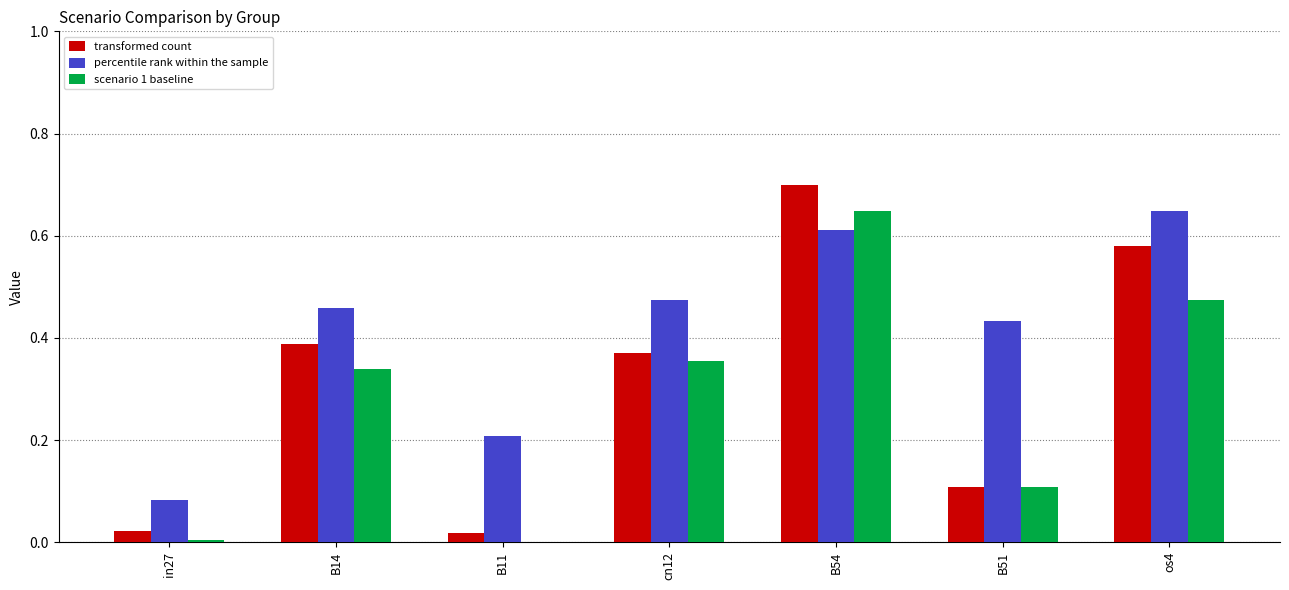

What is the total value across all series at B54?

2.0